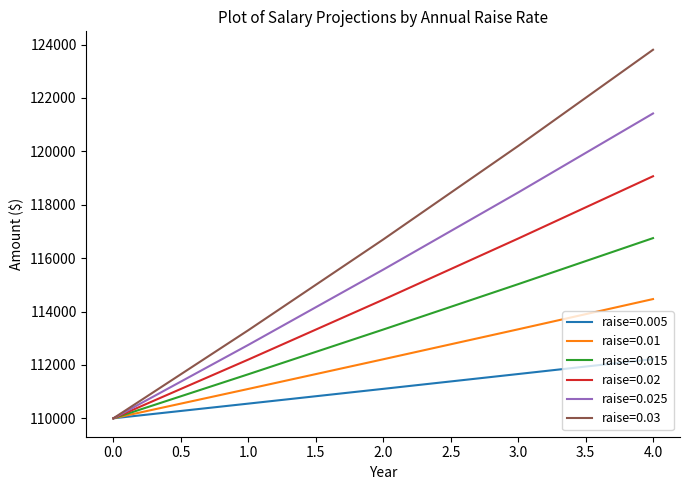

The raise=0.015 series shows 110000.0 at 0.0. True or false?

True